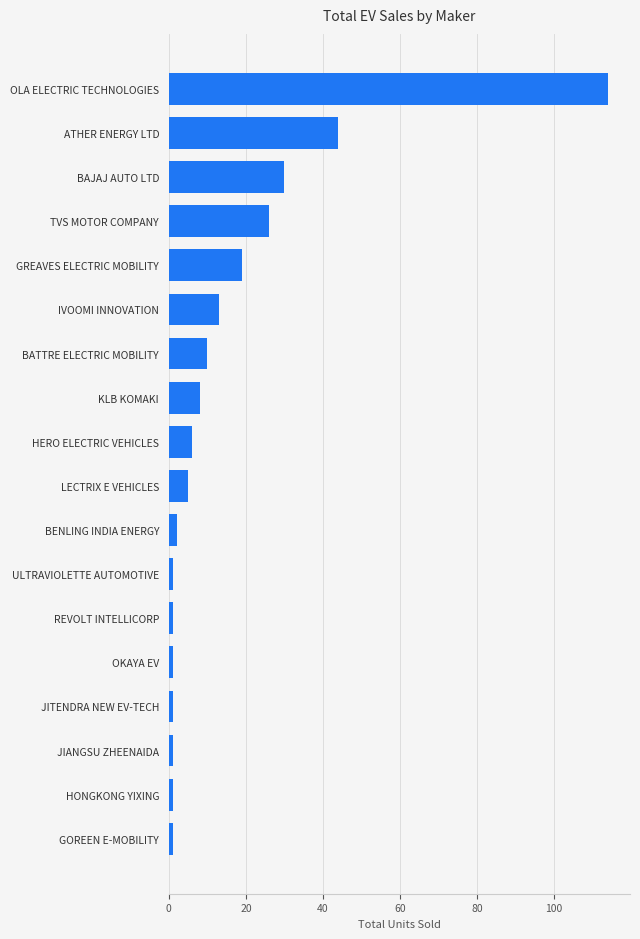

Reading top to bottom, what are all the values shown in this chart?

114	44	30	26	19	13	10	8	6	5	2	1	1	1	1	1	1	1